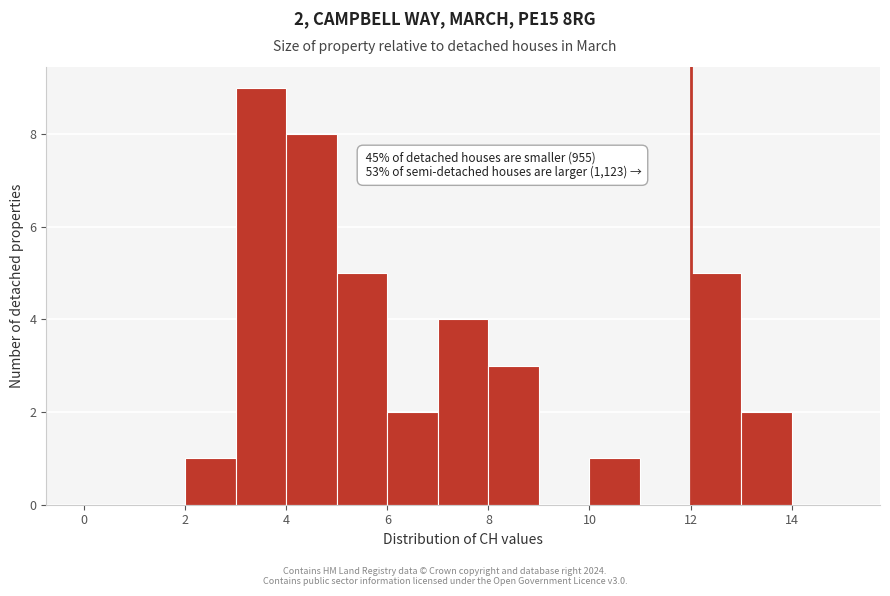

Which range on the x-axis has the tallest bar?

3 to 4